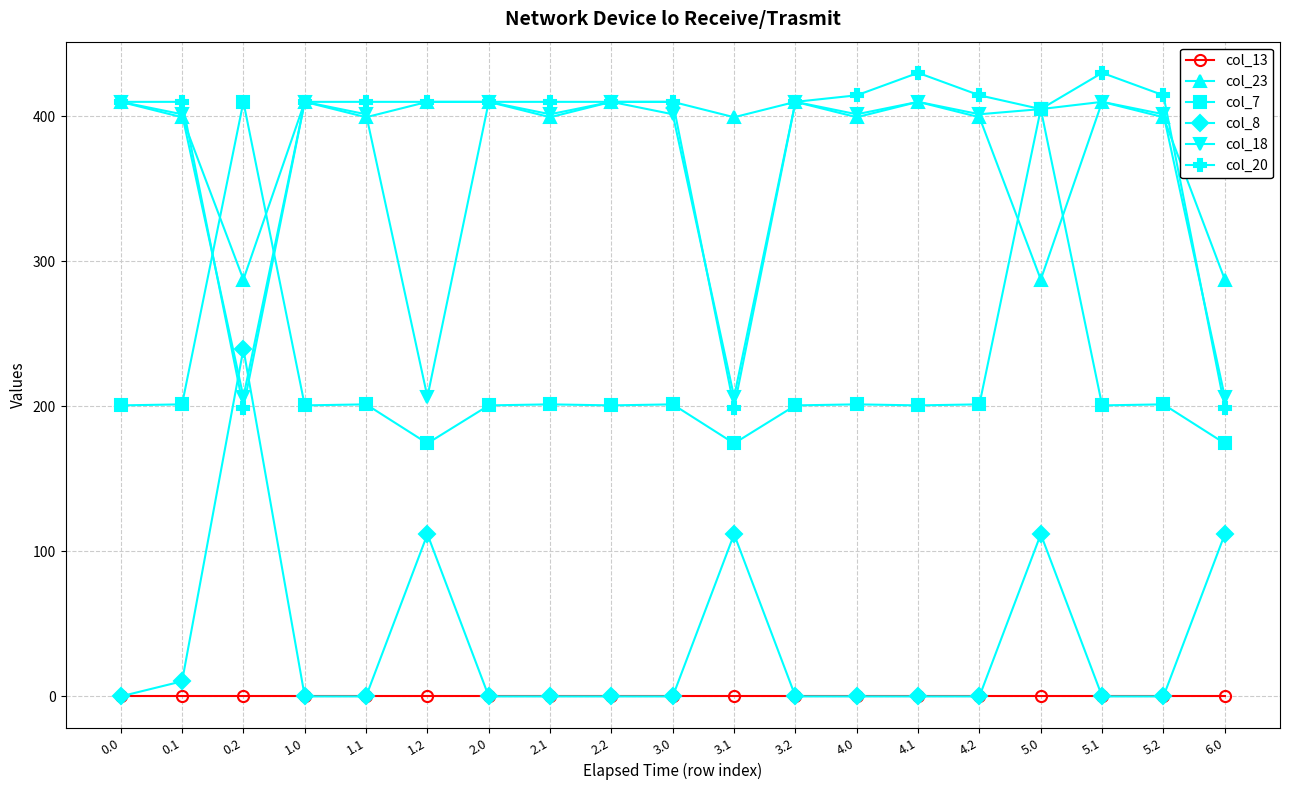

Read the col_7 value at 3.0.

201.4